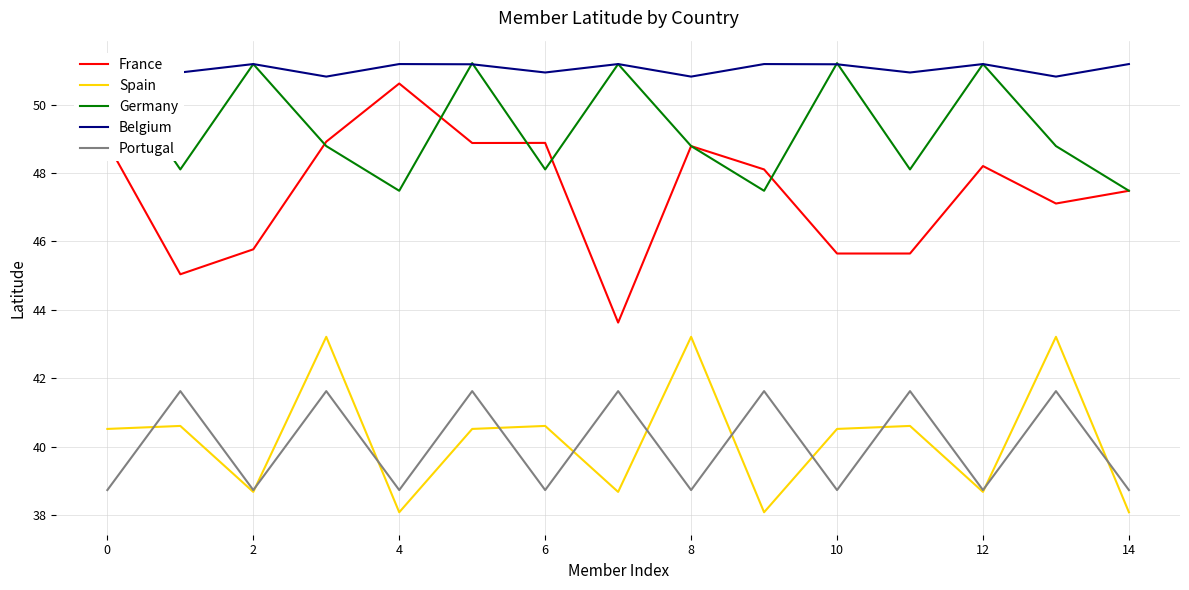

Which series has the widest spread of values?

France